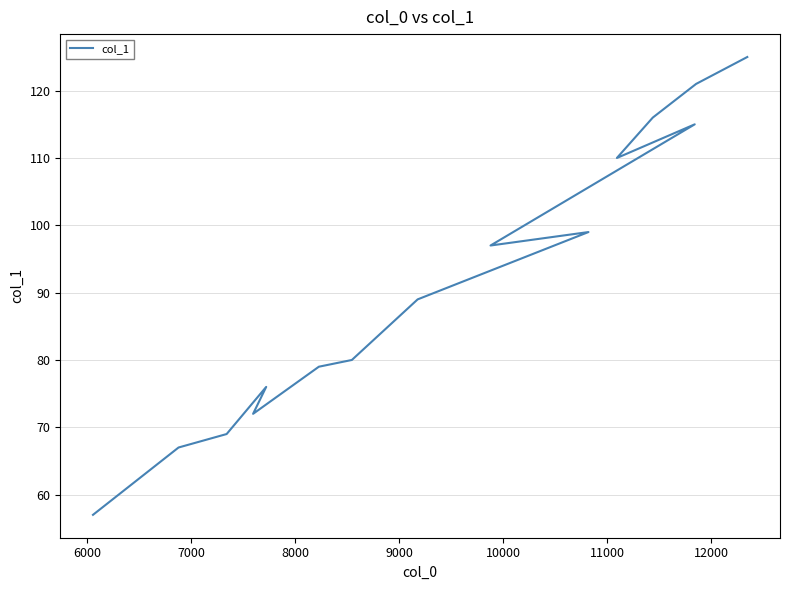

What is the difference between the second highest and minimum values?

64